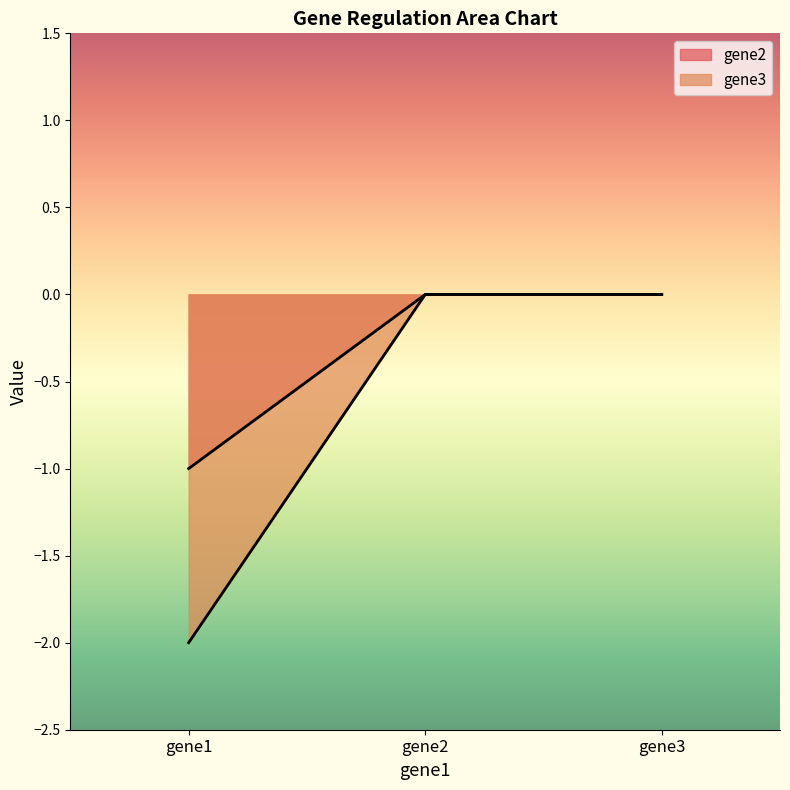

How many data points does each series have?

3